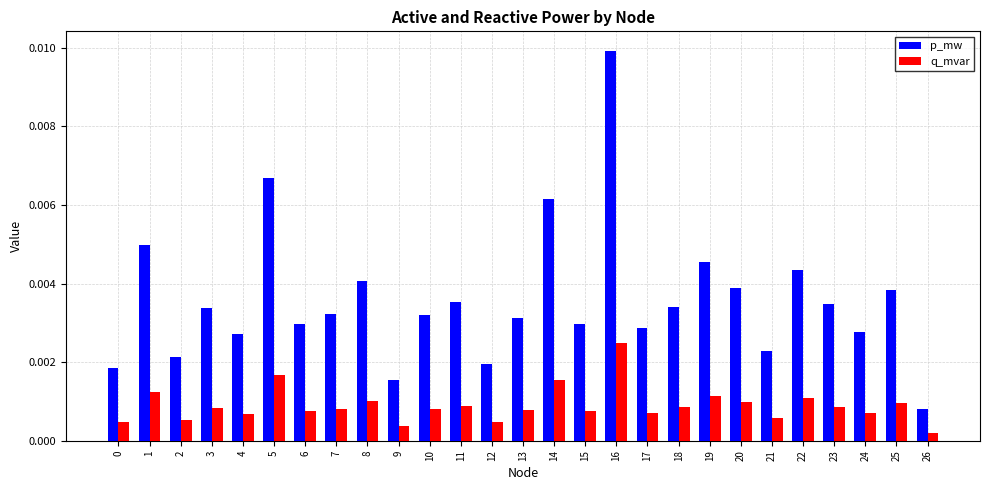

Is the value of p_mw at 24 greater than the value of q_mvar at 3?

Yes